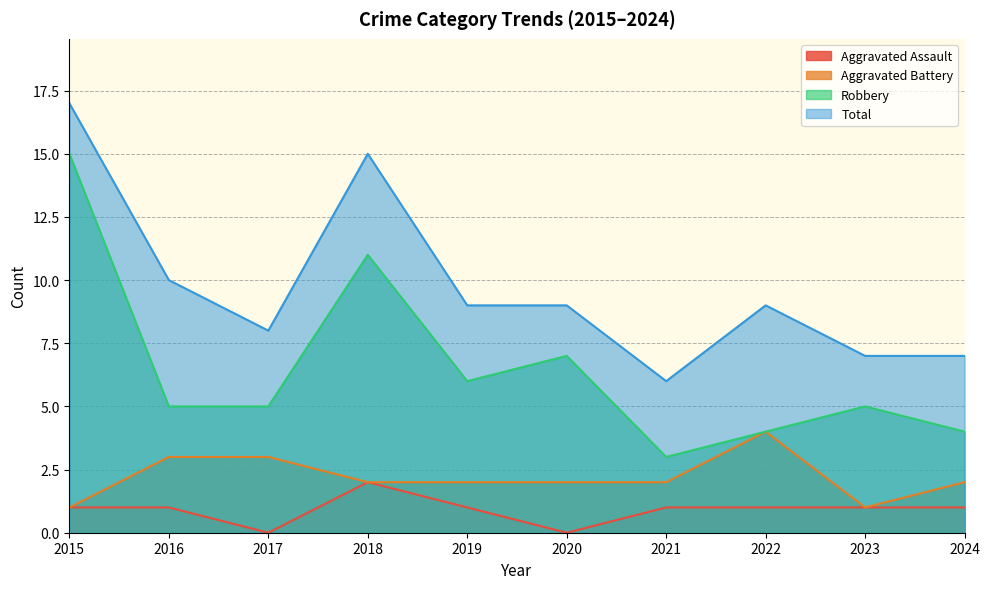

At which category does Aggravated Assault reach its first local valley?

2017